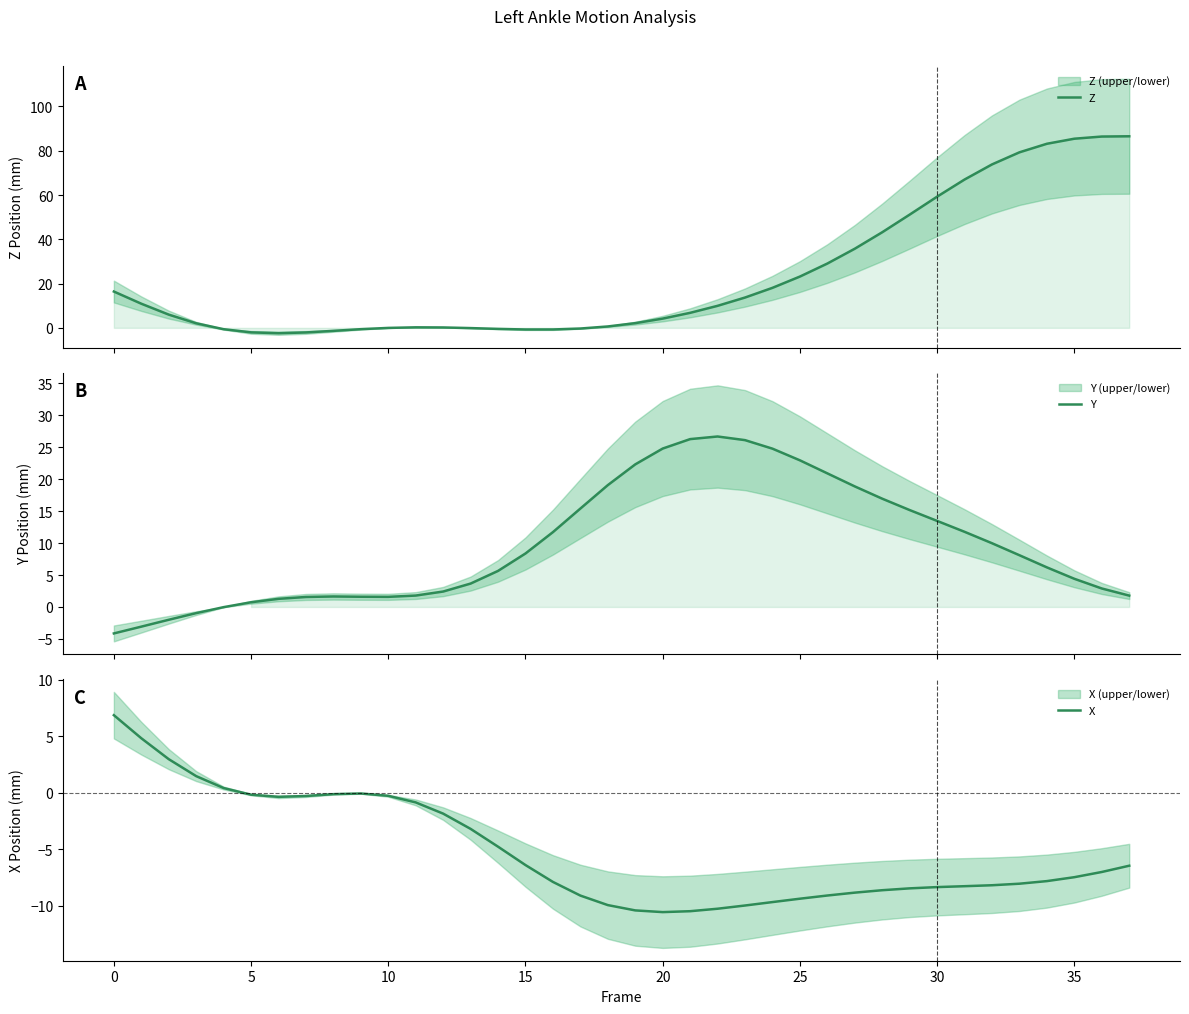

Between 17 and 37, which is larger?

37